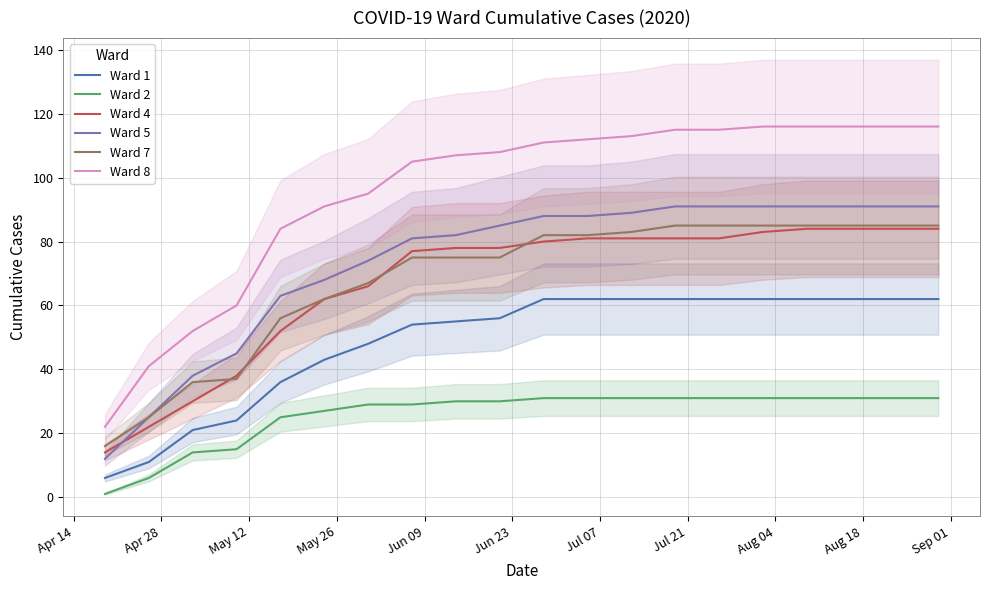

What is the difference between the maximum and minimum values in the Ward 5 series?

79